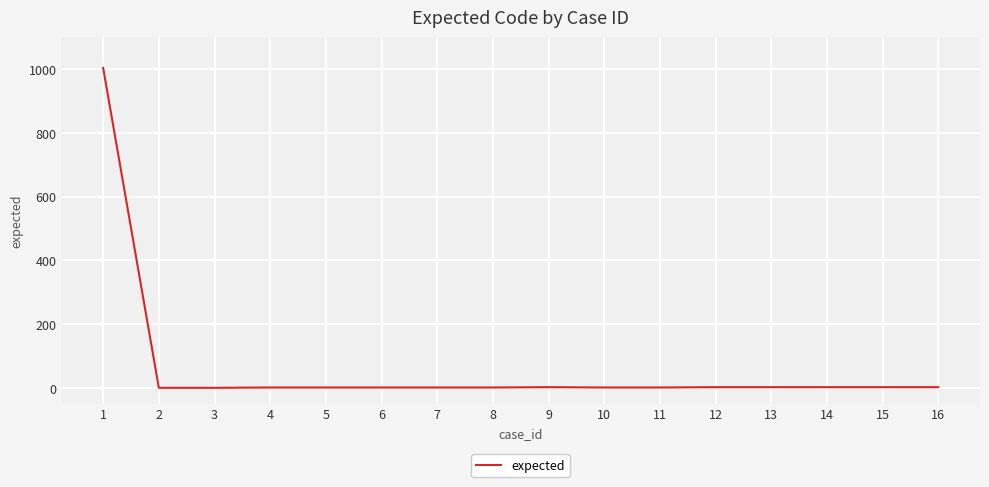

What is the greatest value displayed?

1003